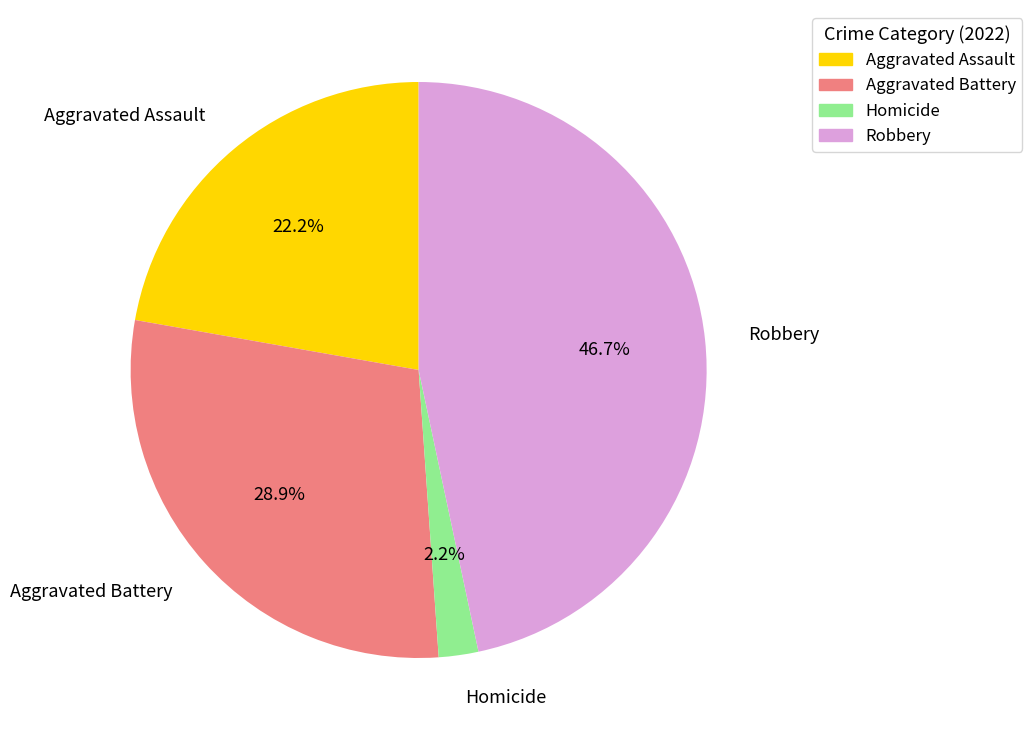

What is the largest slice in the pie chart?

Robbery